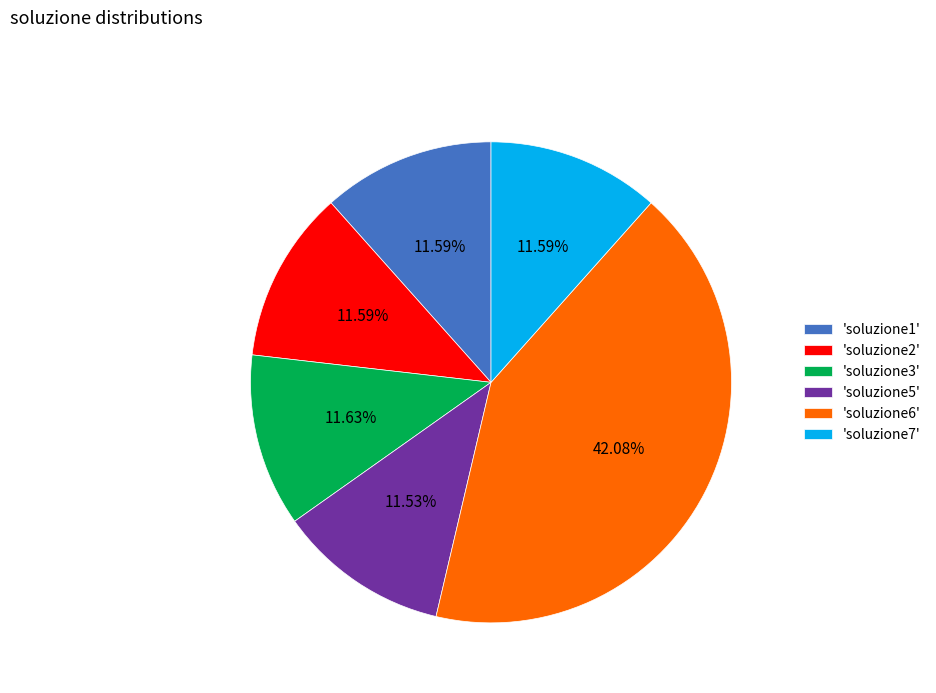

Combined, do 'soluzione1' and 'soluzione6' account for over 50%?

Yes